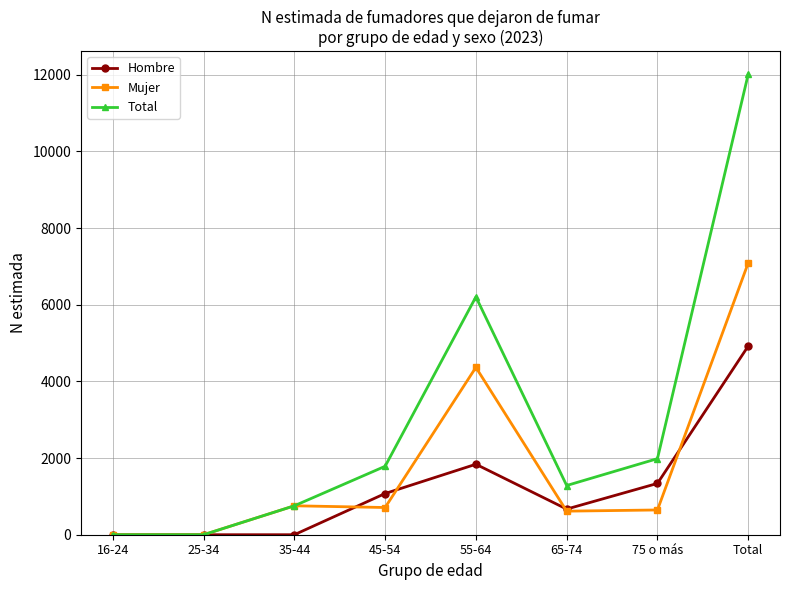

True or false: Total has a value of 6539 at Total.

False